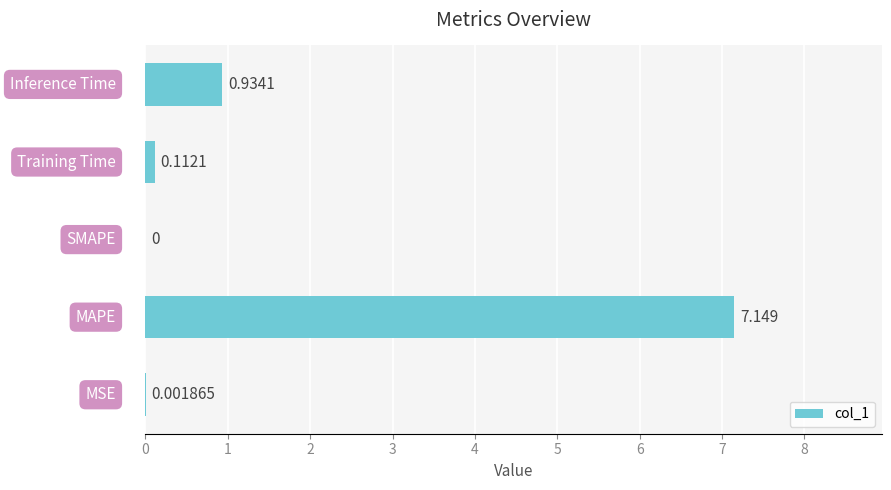

How many distinct data groups are displayed?

1